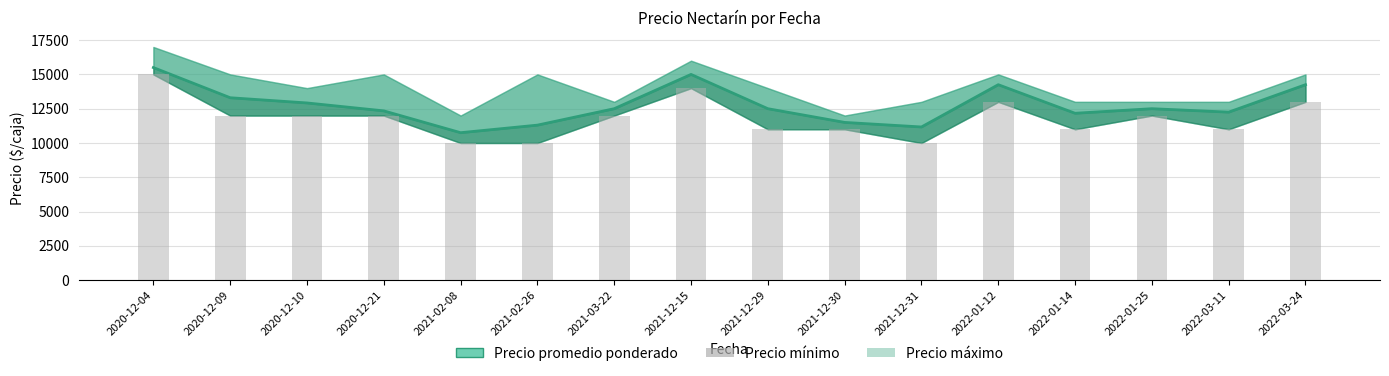

What is the sum of the Precio promedio ponderado values at 2021-02-08 and 2021-12-29?

23250